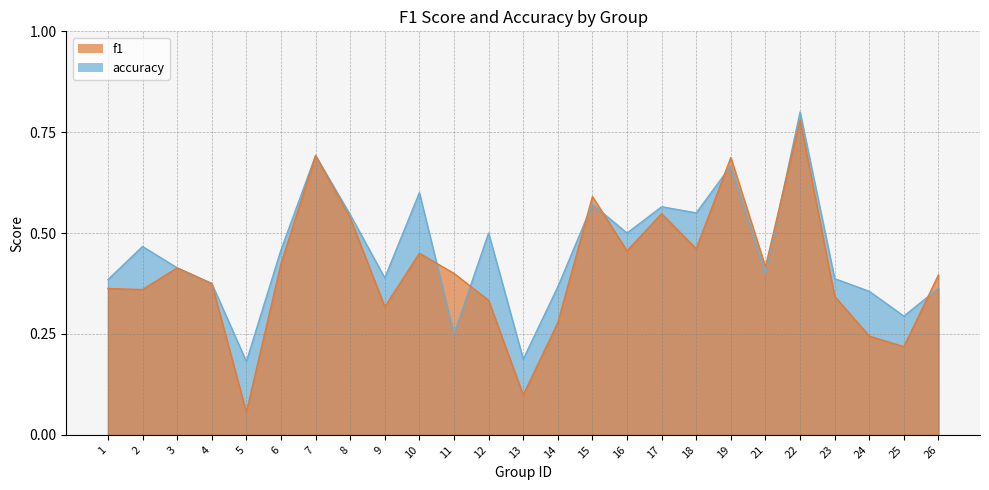

Between which two adjacent categories do accuracy and f1 first intersect?

10 and 11